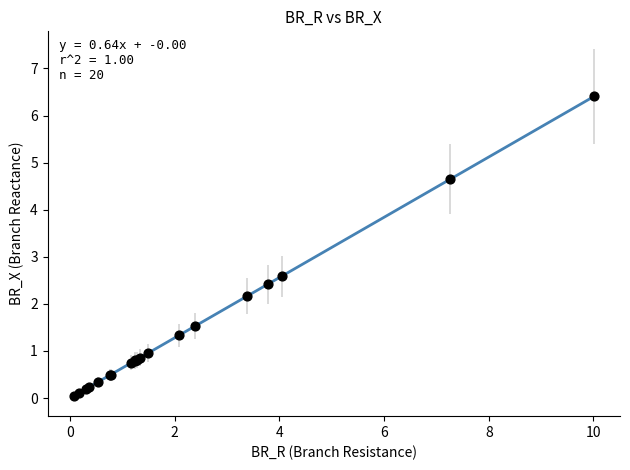

What Y value in the scatter plot is closest to 3?

2.6